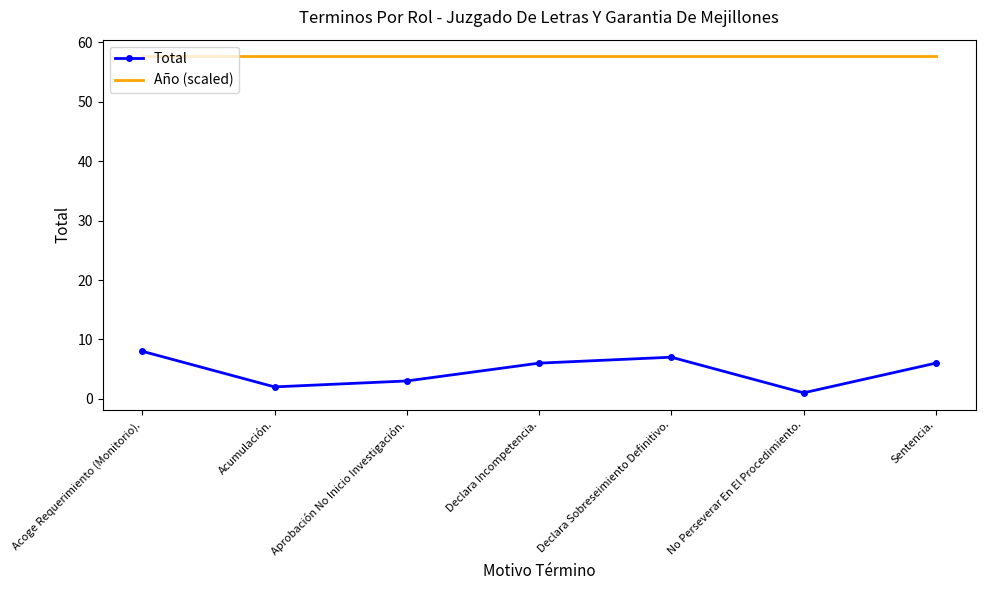

True or false: Año (scaled) and Total intersect in this chart.

False